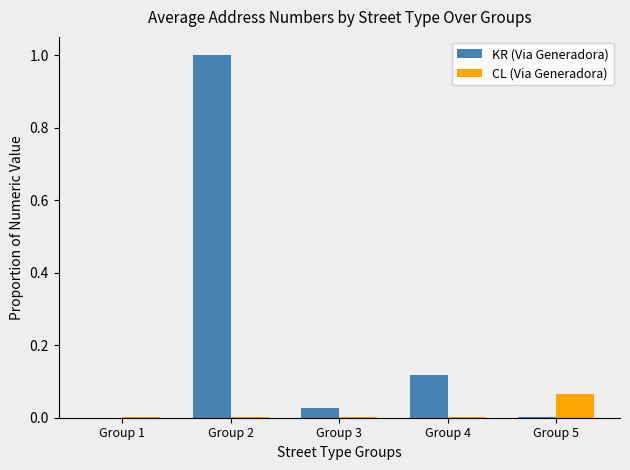

The CL (Via Generadora) series shows 0.0 at Group 4. True or false?

True